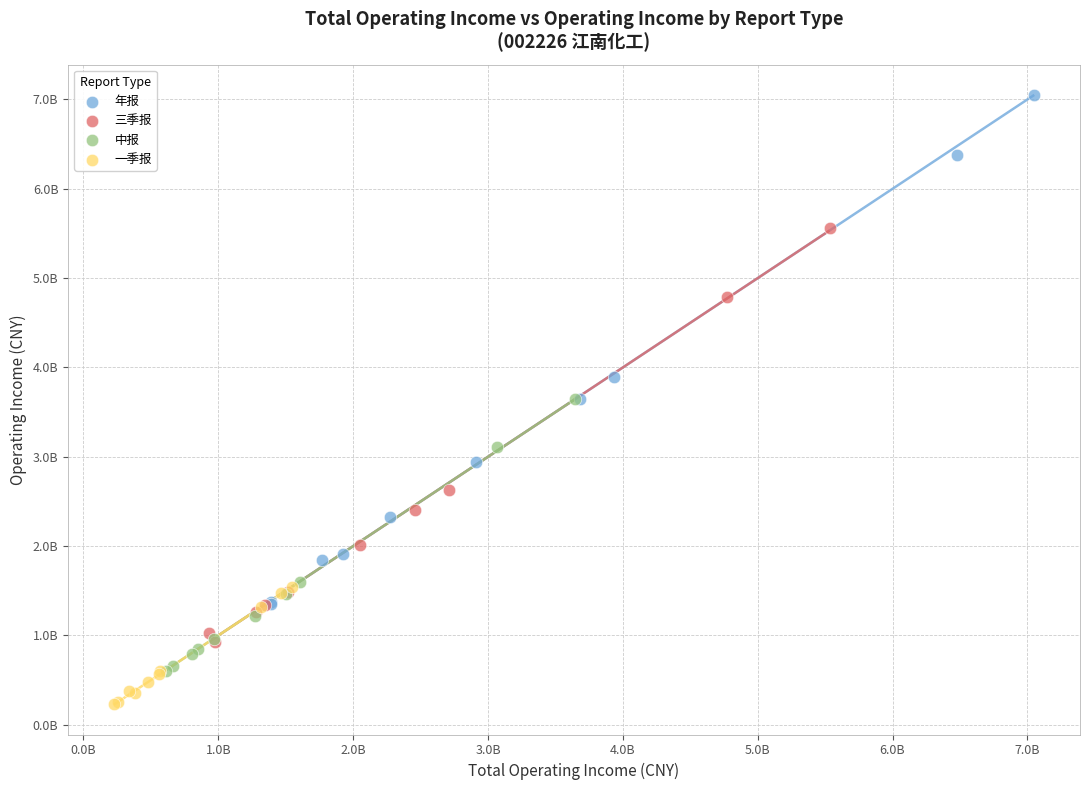

What are all the series names shown in the legend?

年报, 三季报, 中报, 一季报